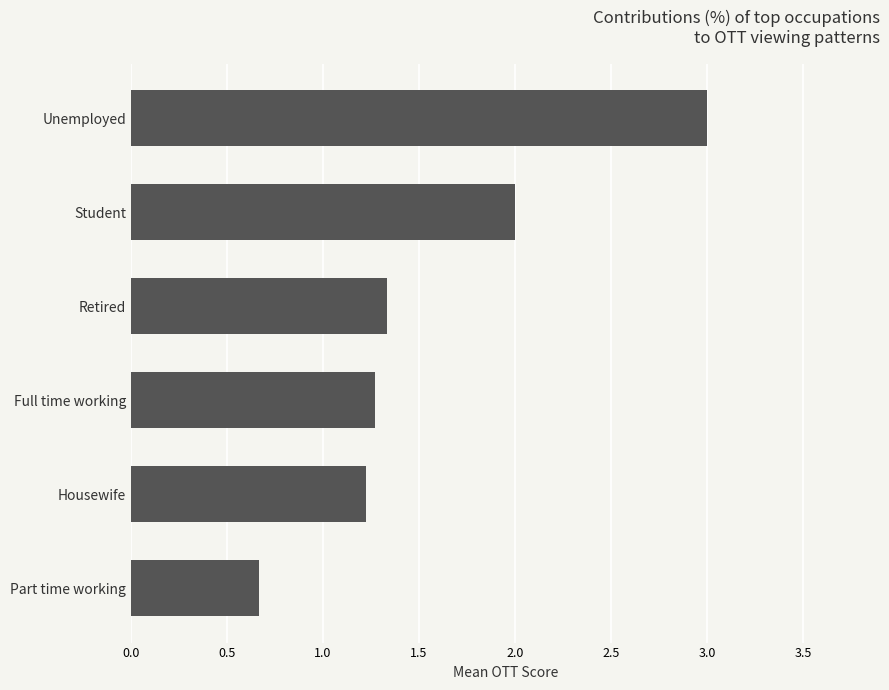

Rank the categories by value from lowest to highest.

Part time working, Housewife, Full time working, Retired, Student, Unemployed